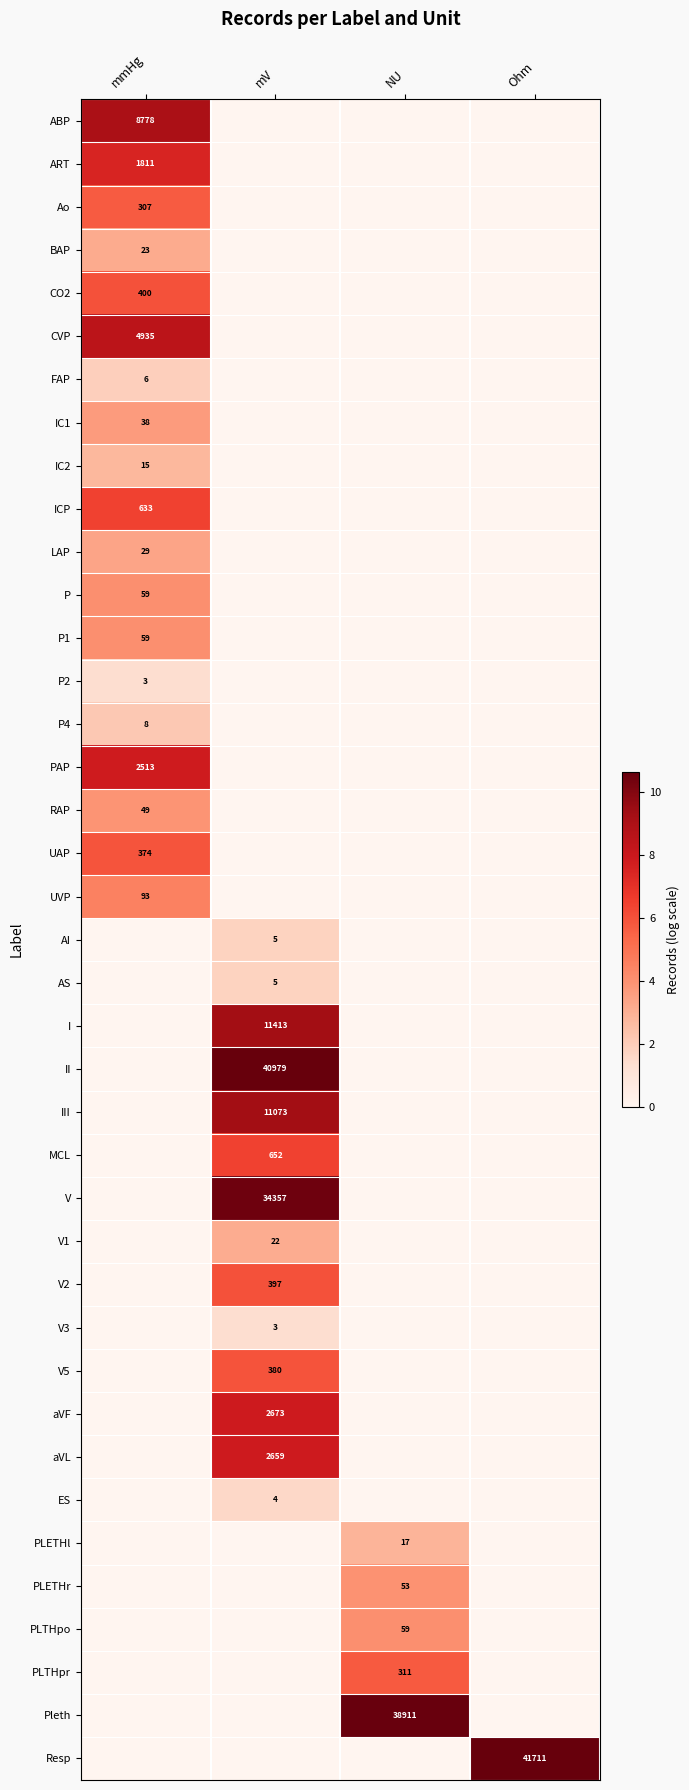

The value of ABP at mmHg is 8778. True or false?

True